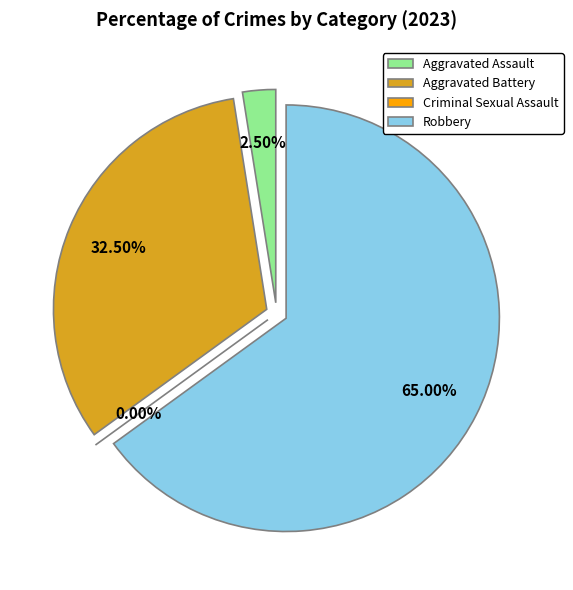

How many slices are in this pie chart?

4